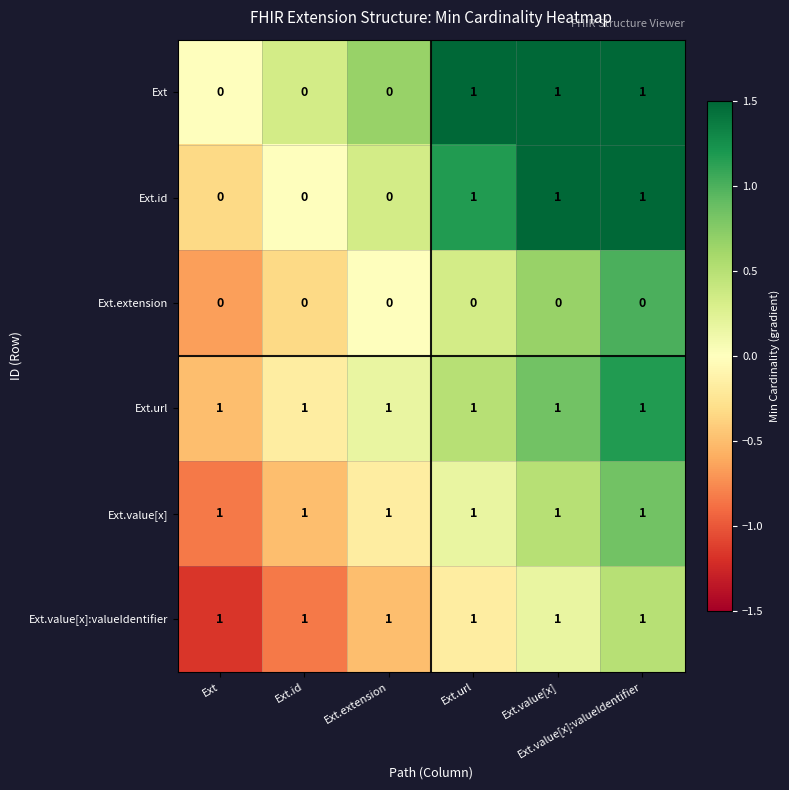

At how many categories does at least one series exceed 0?

6